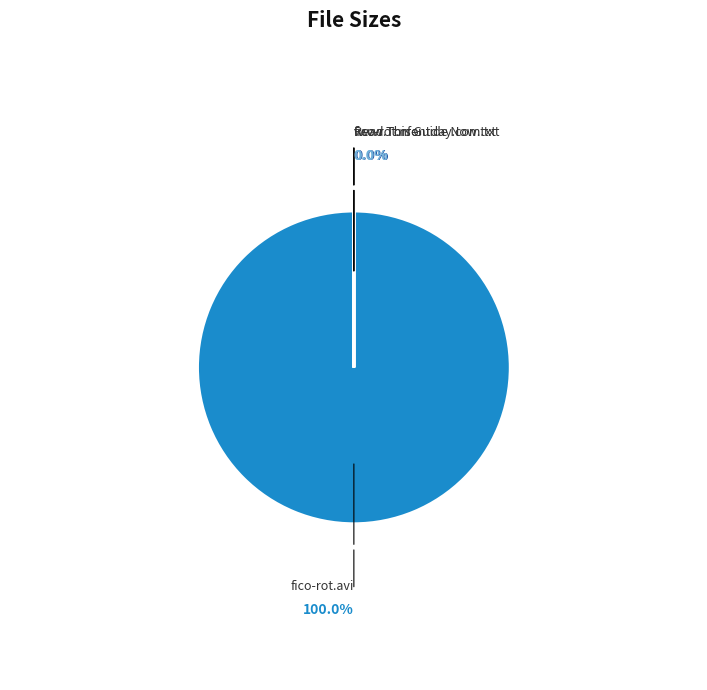

Is there a majority slice in this chart?

Yes